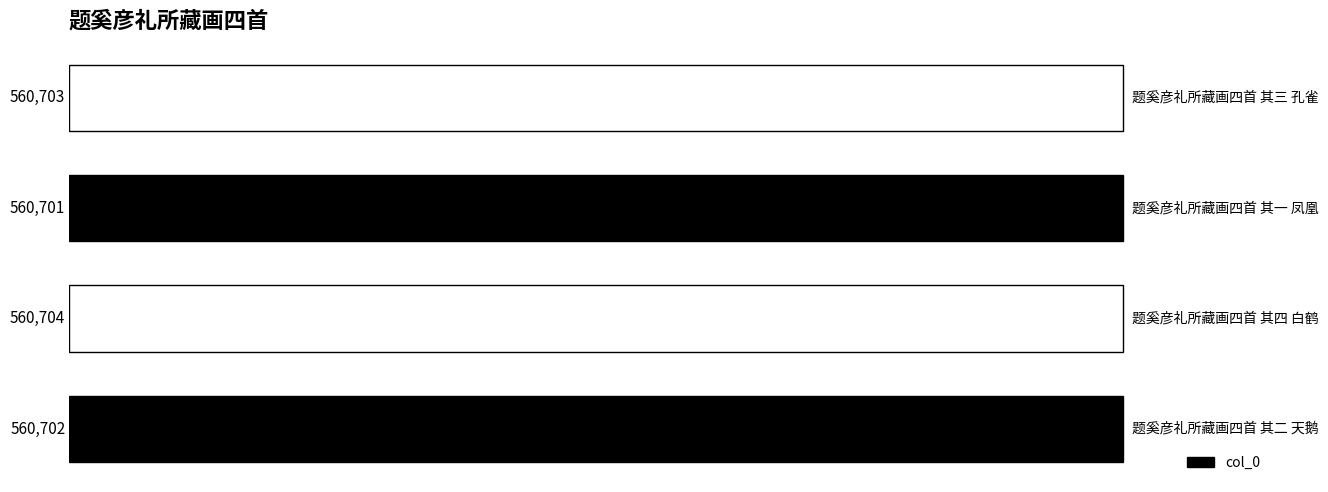

What is the greatest value displayed?

560704